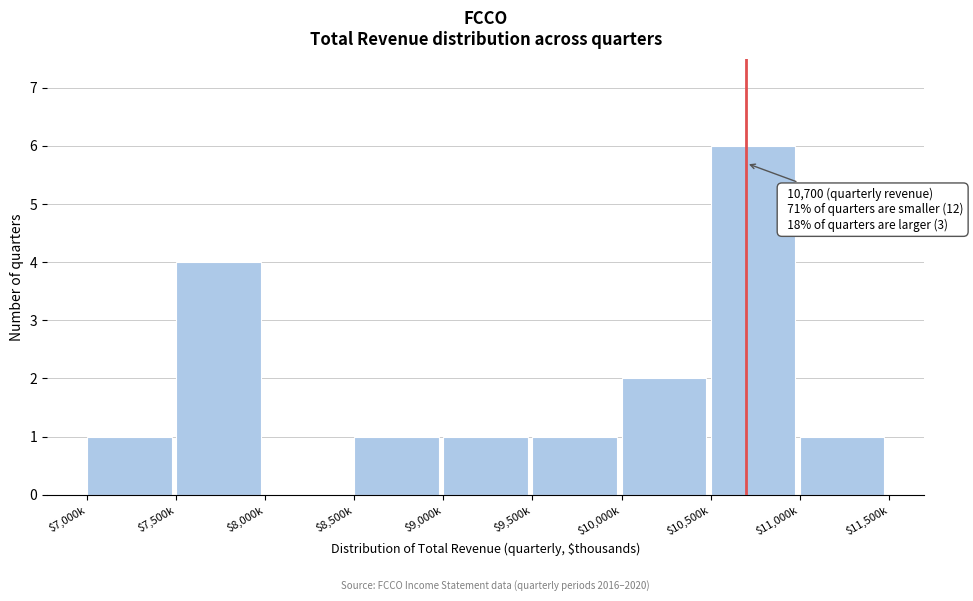

Read the value at $10,500k.

6